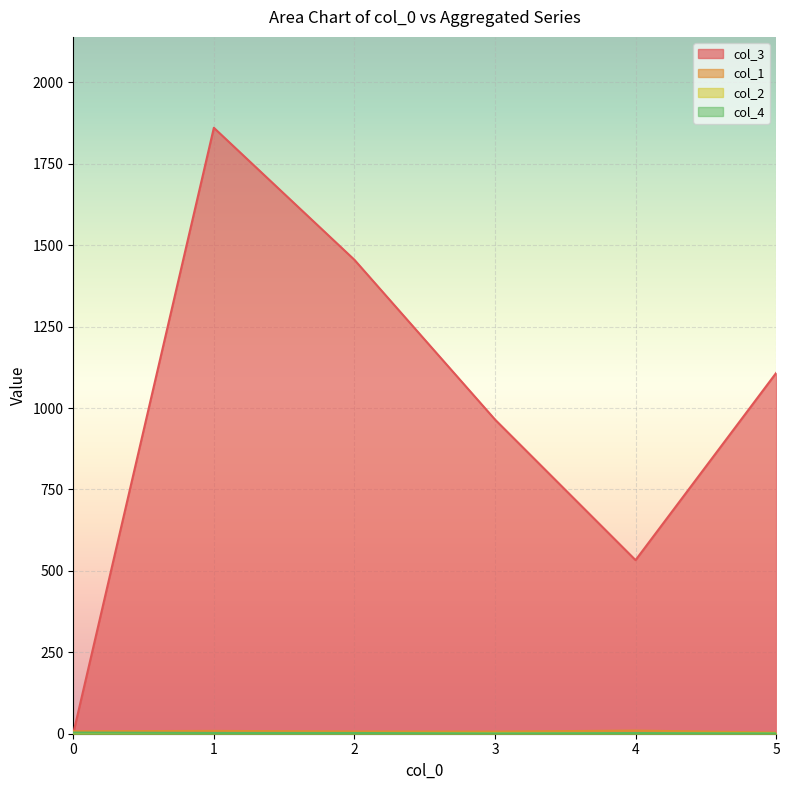

What is the total value across all series at 3?

973.4